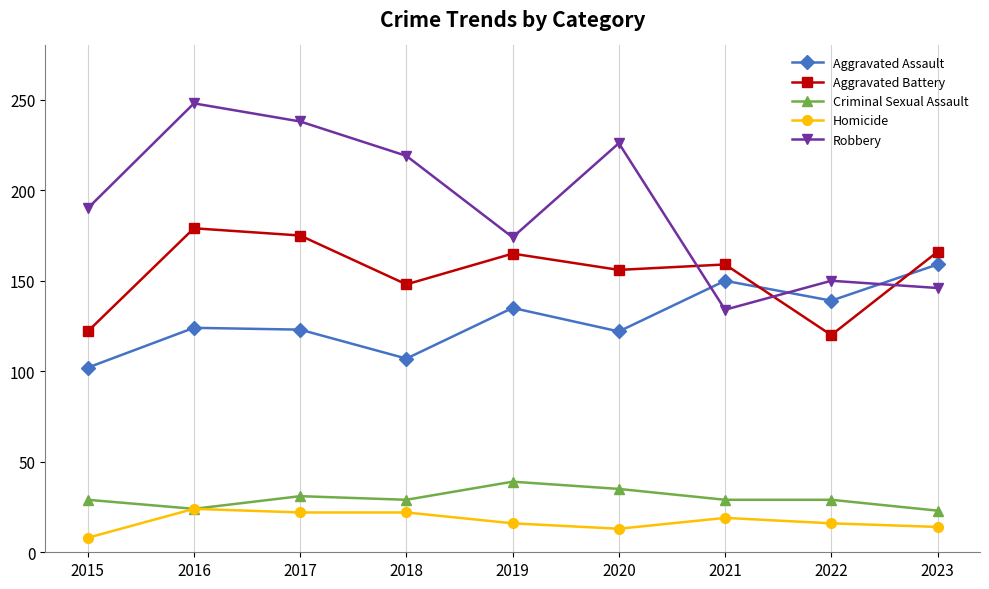

True or false: Homicide has a value of 19 at 2021.

True